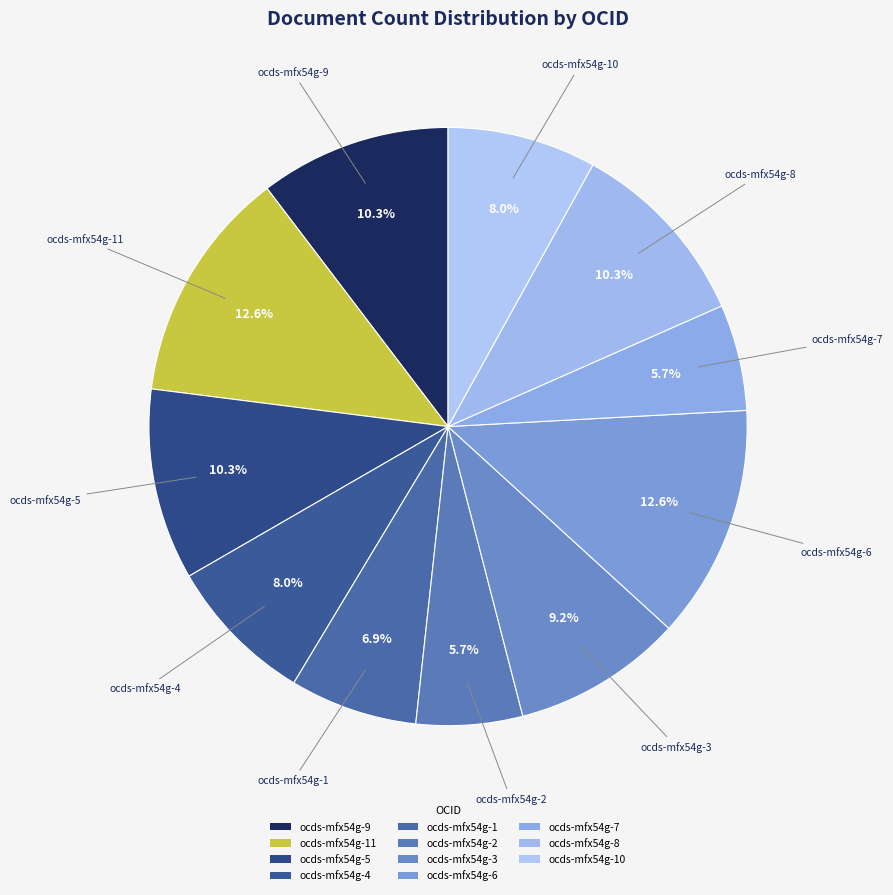

How many slices are in this pie chart?

11